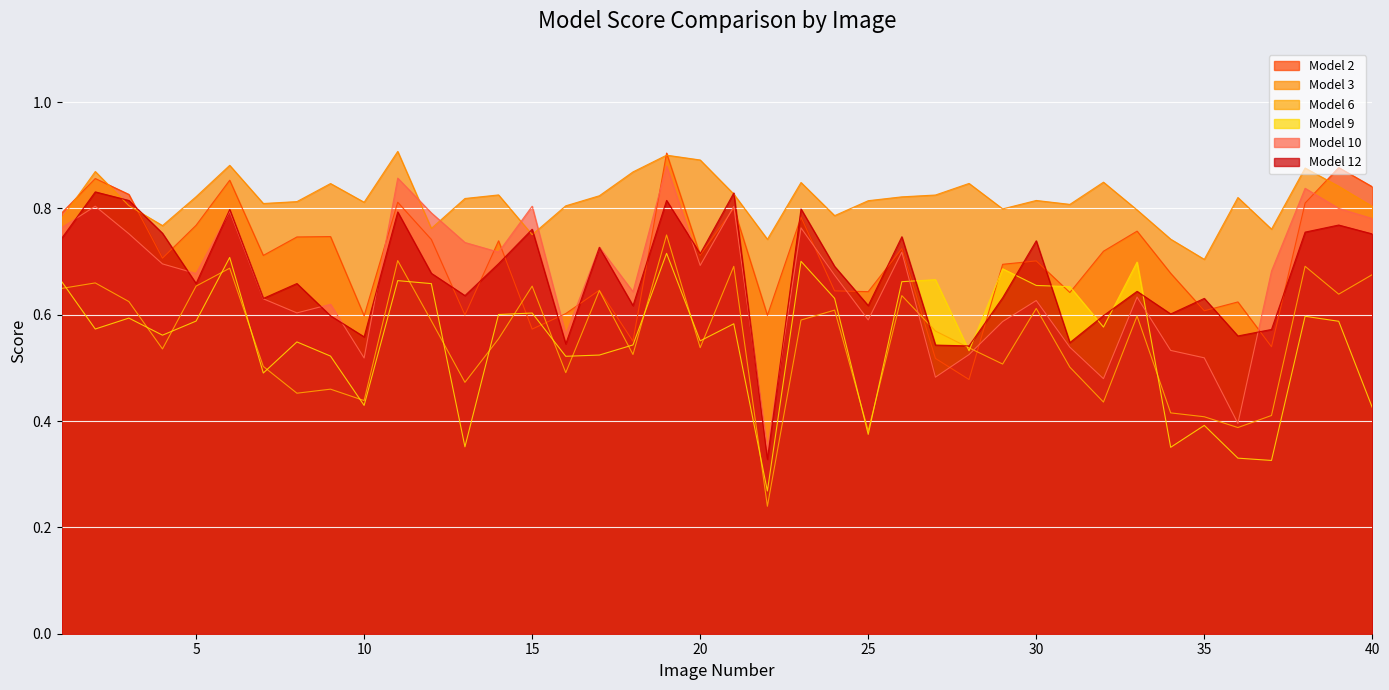

The Model 2 series shows 0.6 at 13. True or false?

True